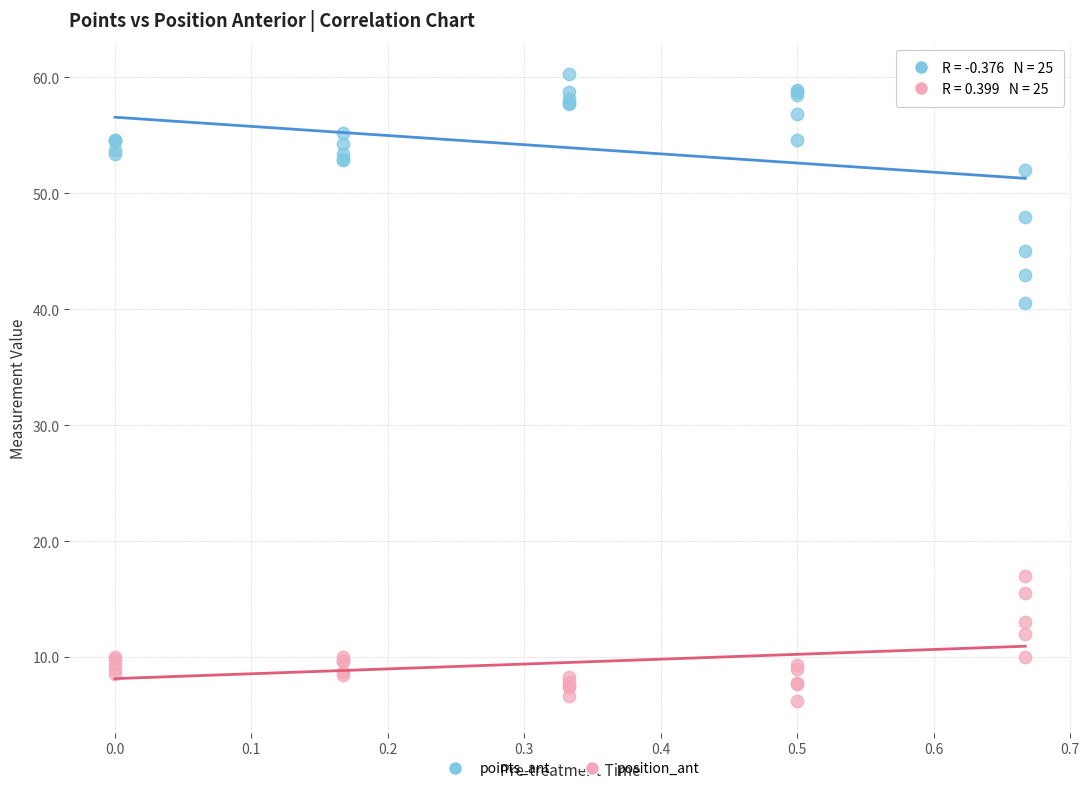

Which series contains the highest Y value?

points_ant